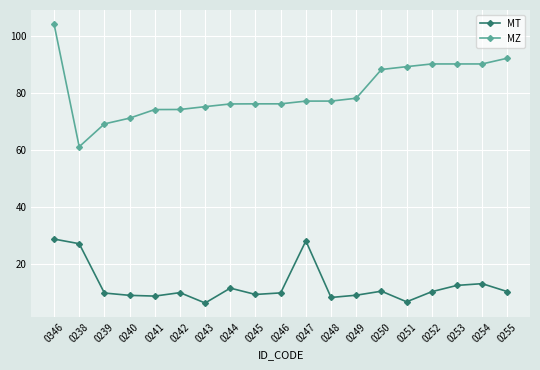

Is it true that MZ equals 71.1 at 0240?

True